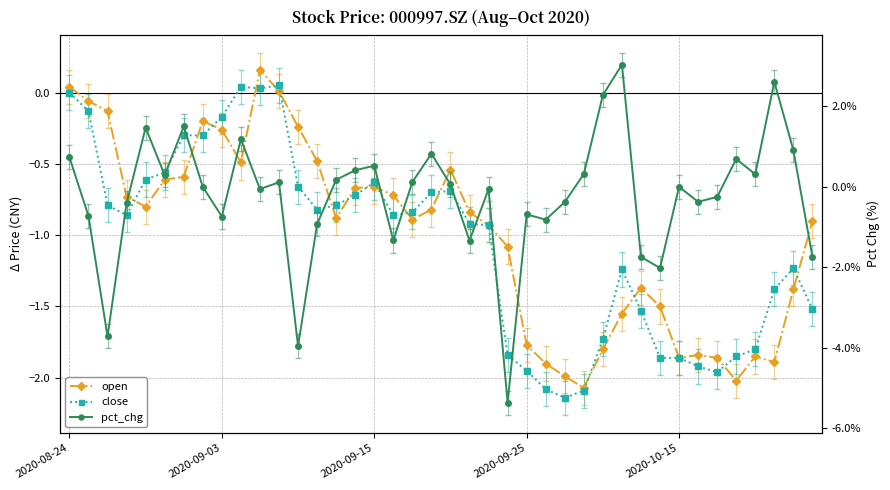

The open series shows -1.9 at 37. True or false?

True